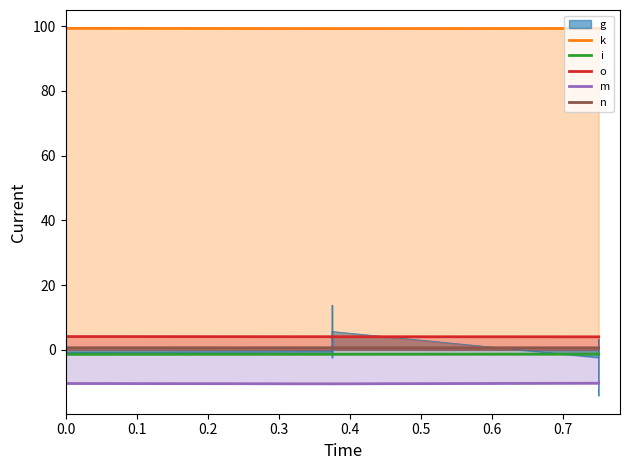

True or false: n has a value of 0.8 at 0.2.

False